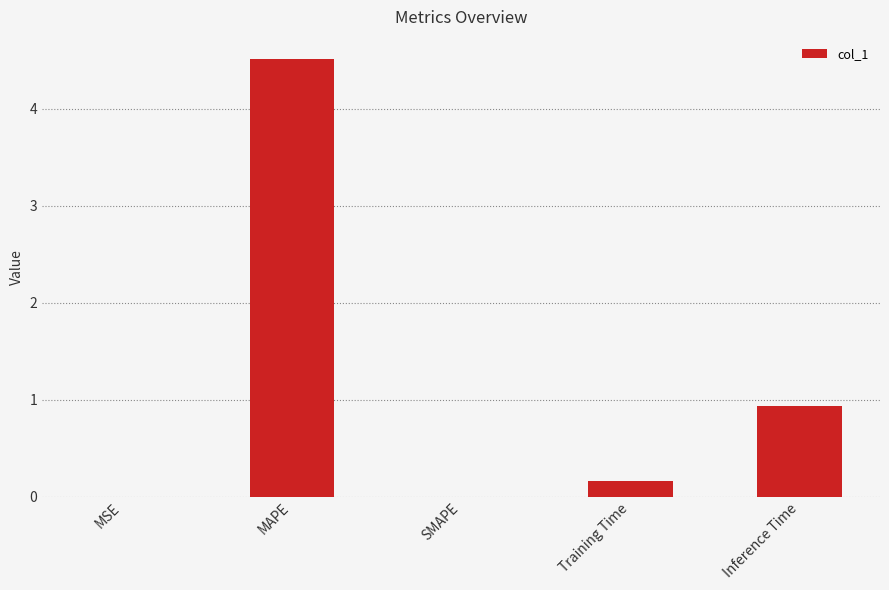

Which label corresponds to the largest value in the chart?

MAPE